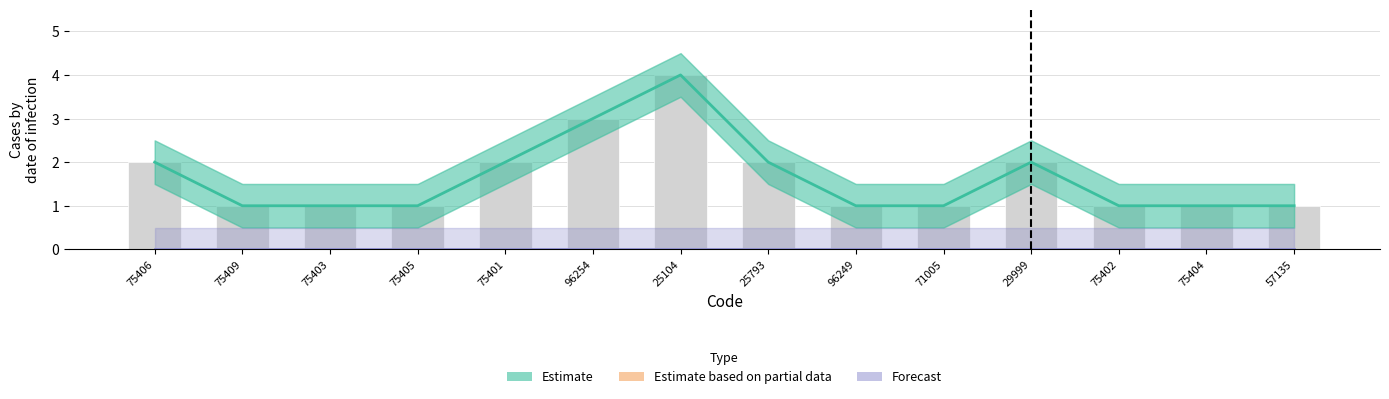

Which category has the highest value in the Forecast series?

75406